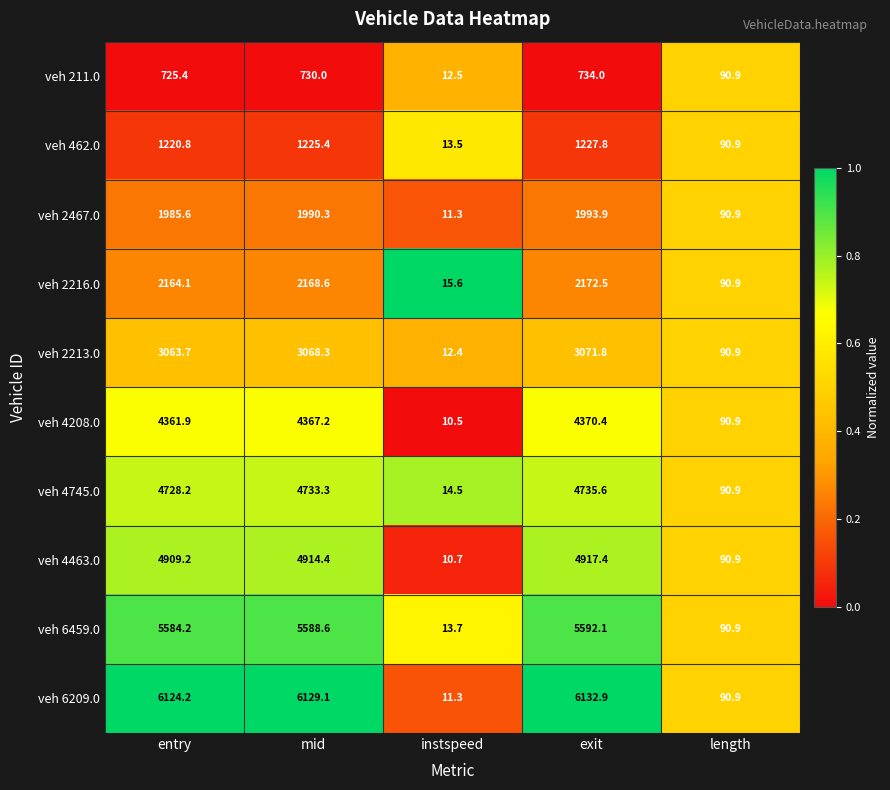

Between instspeed and exit, which series saw the biggest shift?

veh 6209.0